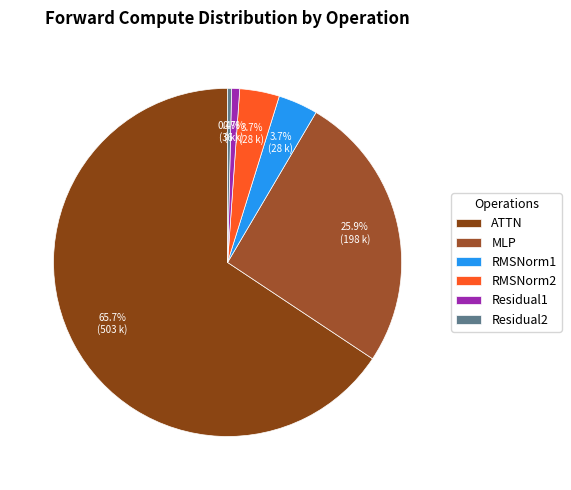

Is it true that RMSNorm1 is 4% of the pie?

True